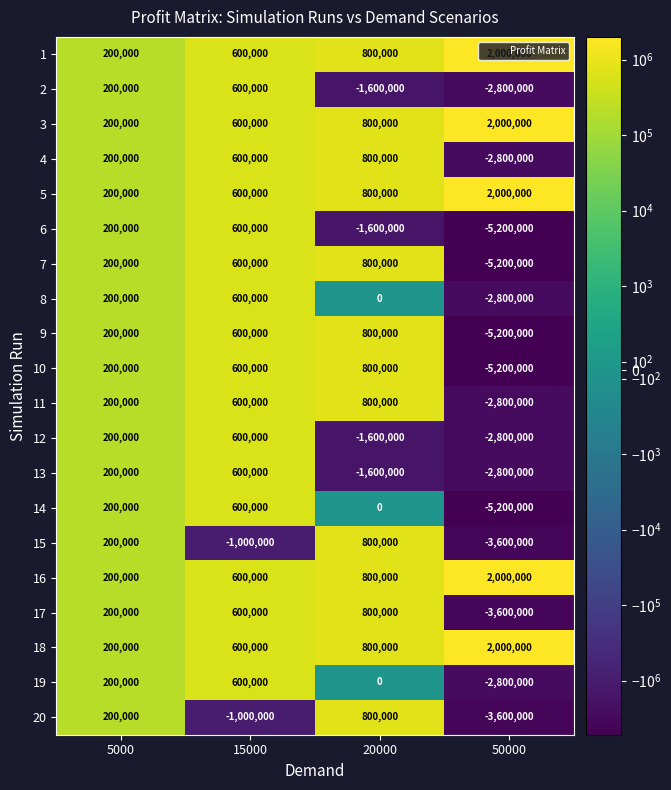

At which category is the sum across all series the highest?

15000